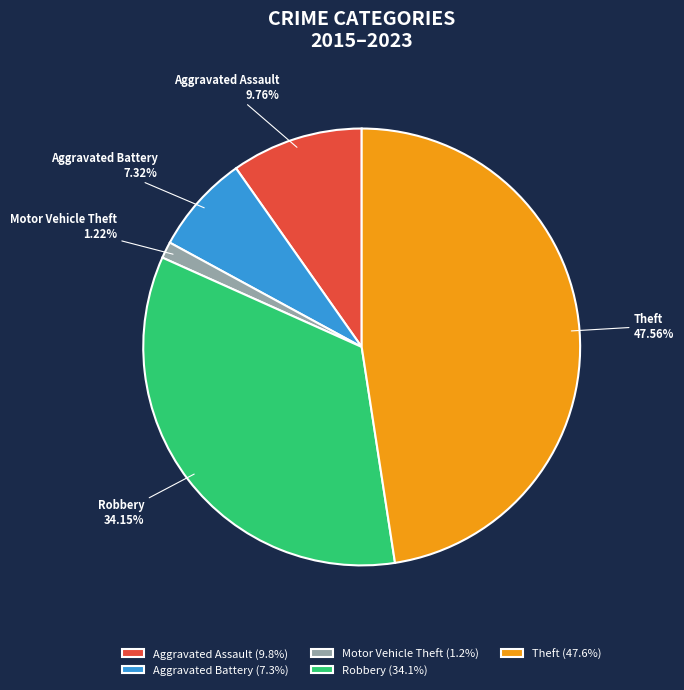

Which category has the smallest portion of the pie?

Motor Vehicle Theft